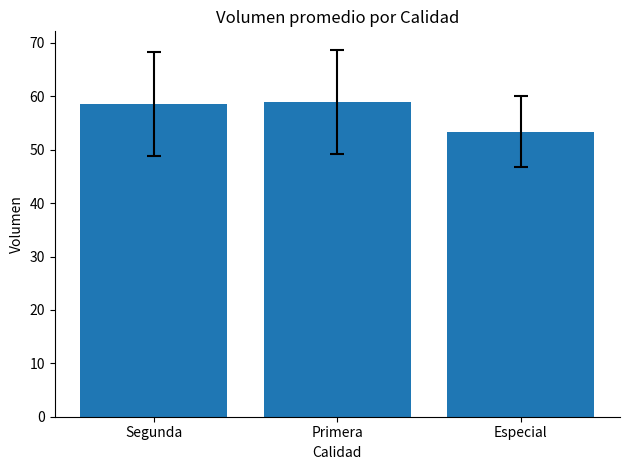

Which label corresponds to the smallest value in the chart?

Especial